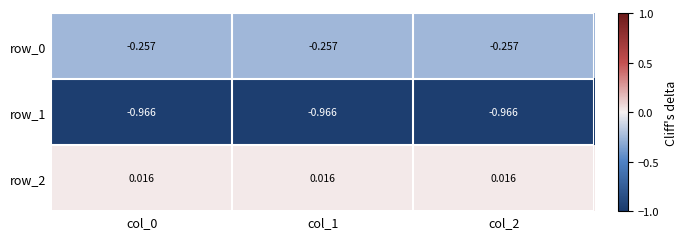

Count the number of data series in this chart.

3